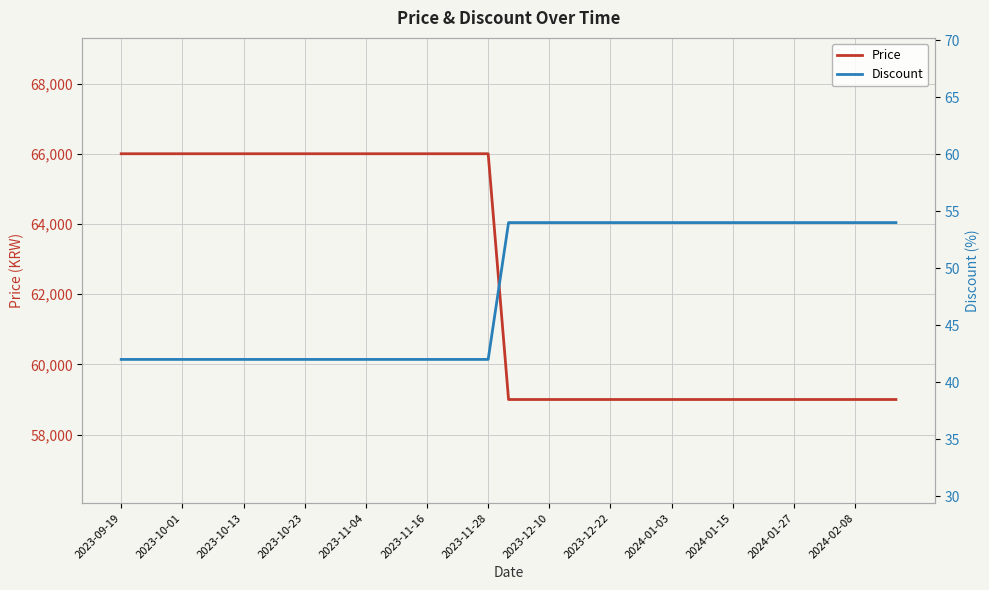

At which category is the sum across all series the highest?

2023-09-19